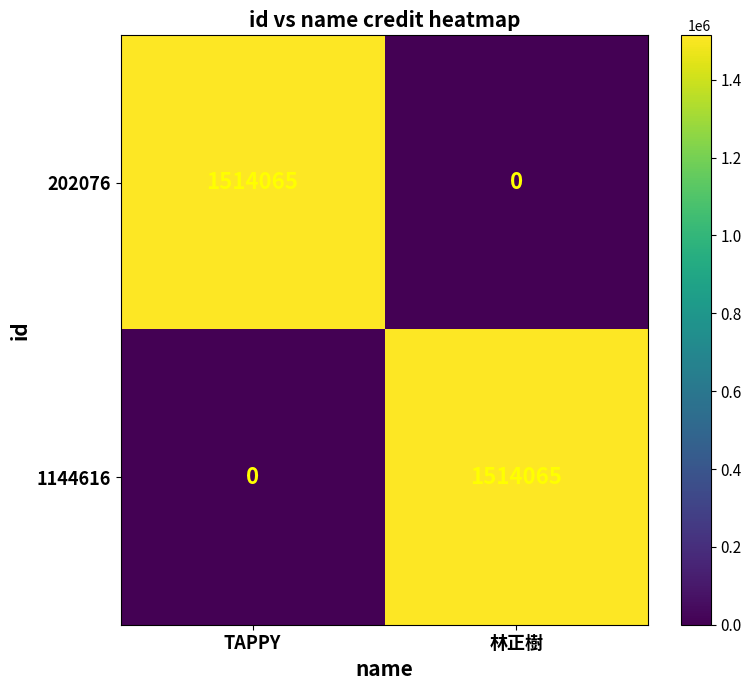

What is the difference between the 1144616 values at TAPPY and 林正樹?

1514065